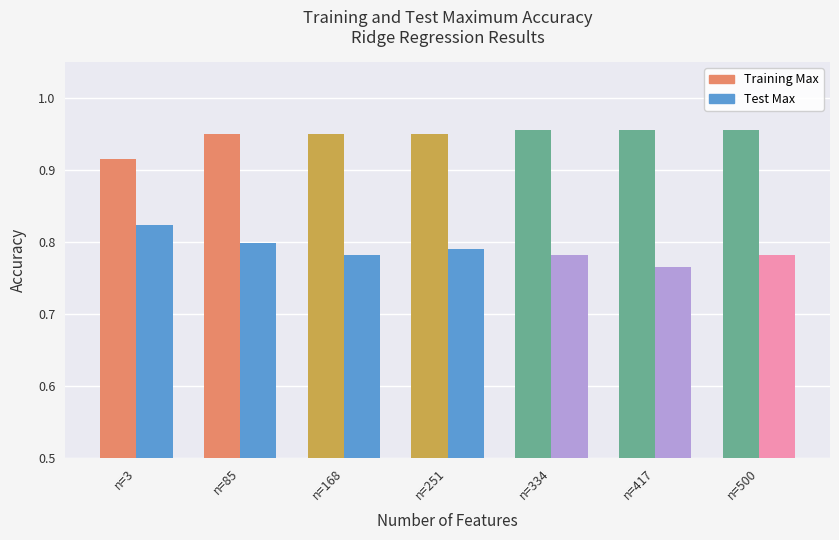

How many series are shown in this chart?

2